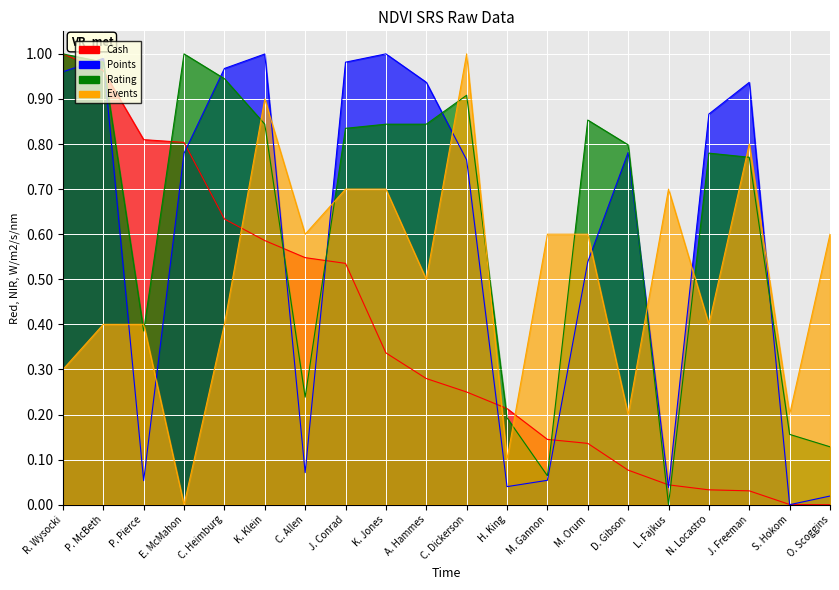

Is it true that Rating equals 0.2 at C. Allen?

True